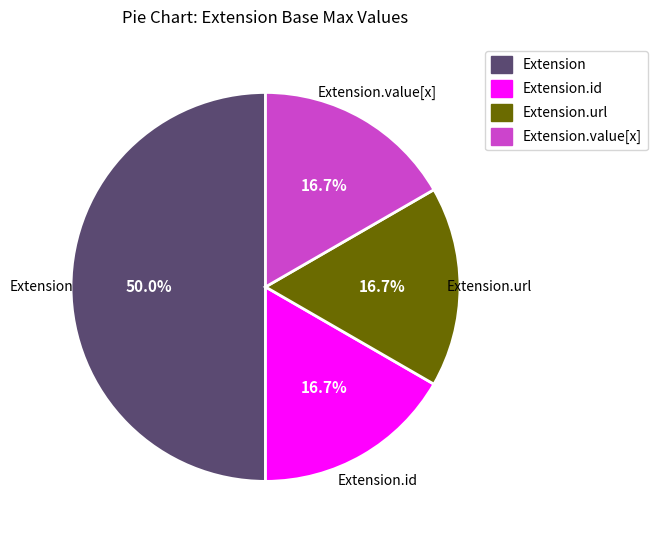

Is Extension.url the majority of the pie?

No